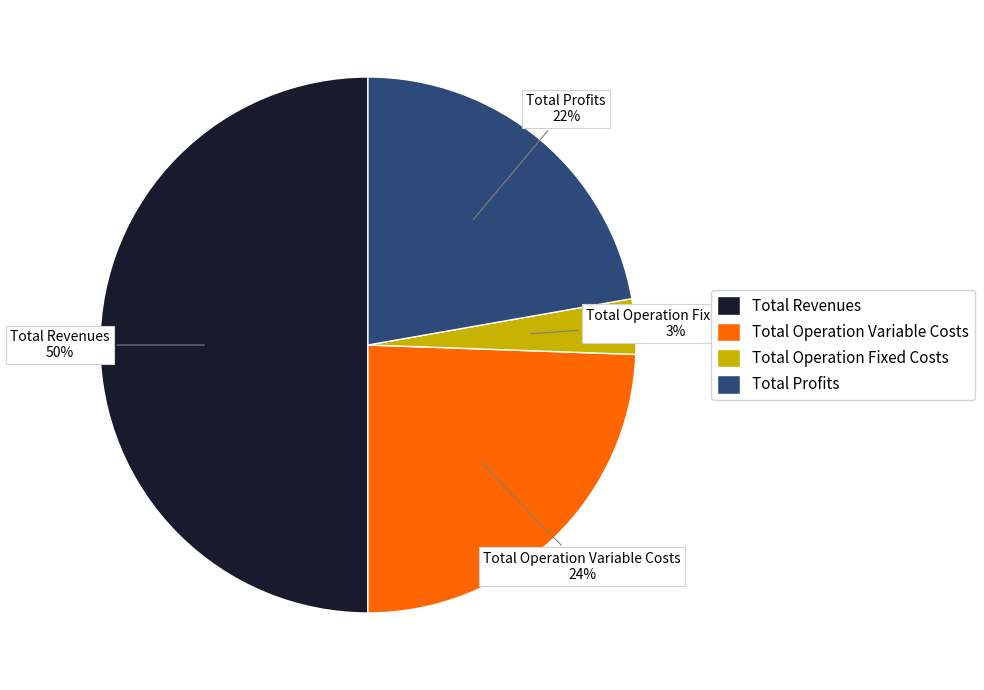

Is Total Operation Fixed Costs the majority of the pie?

No